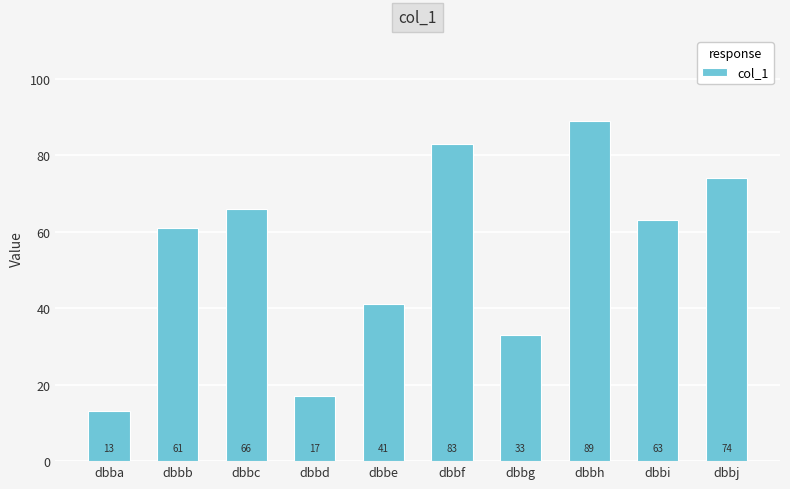

Rank the categories by value from highest to lowest.

dbbh, dbbf, dbbj, dbbc, dbbi, dbbb, dbbe, dbbg, dbbd, dbba